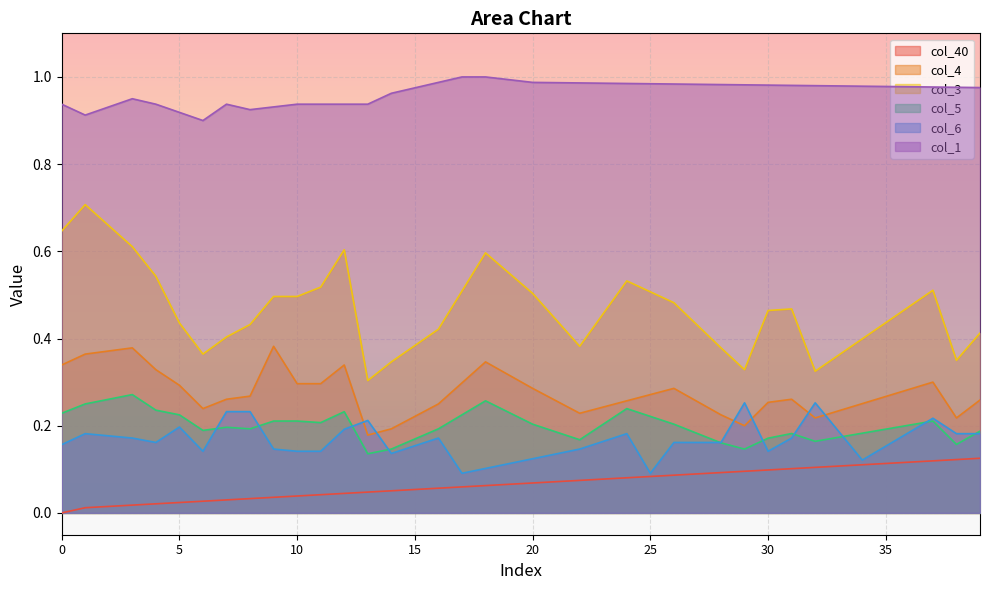

List the labels in order of col_5 value, largest first.

3, 2, 18, 1, 24, 4, 12, 19, 0, 5, 17, 25, 9, 10, 37, 11, 20, 23, 26, 36, 7, 8, 16, 35, 6, 39, 21, 34, 27, 31, 33, 30, 15, 22, 32, 28, 38, 14, 29, 13